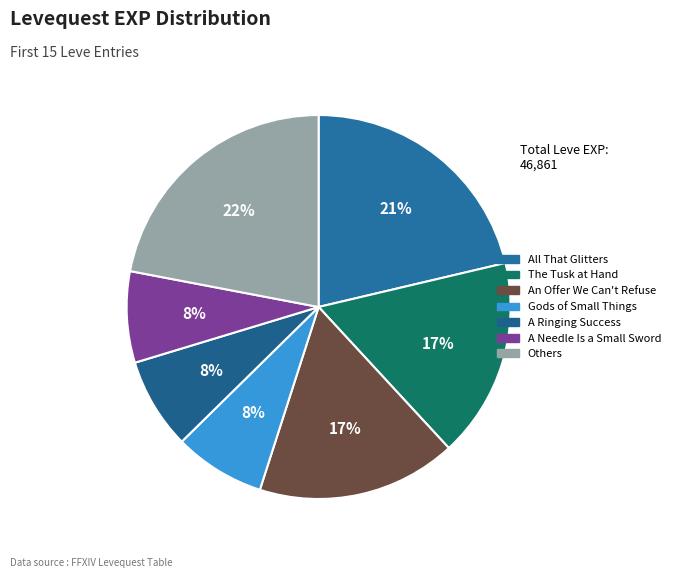

Is there a majority slice in this chart?

No